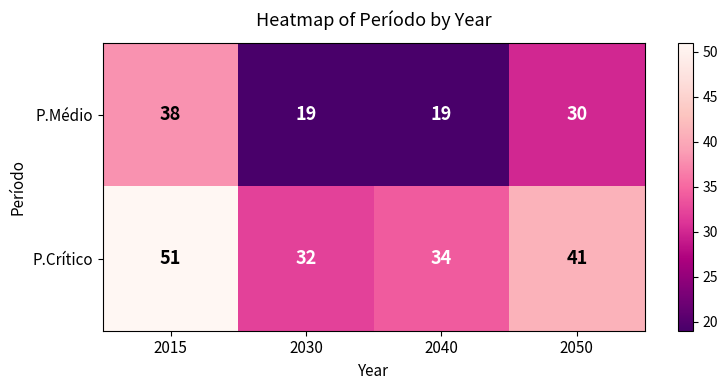

Rank the series by their maximum value, from lowest to highest.

P.Médio, P.Crítico